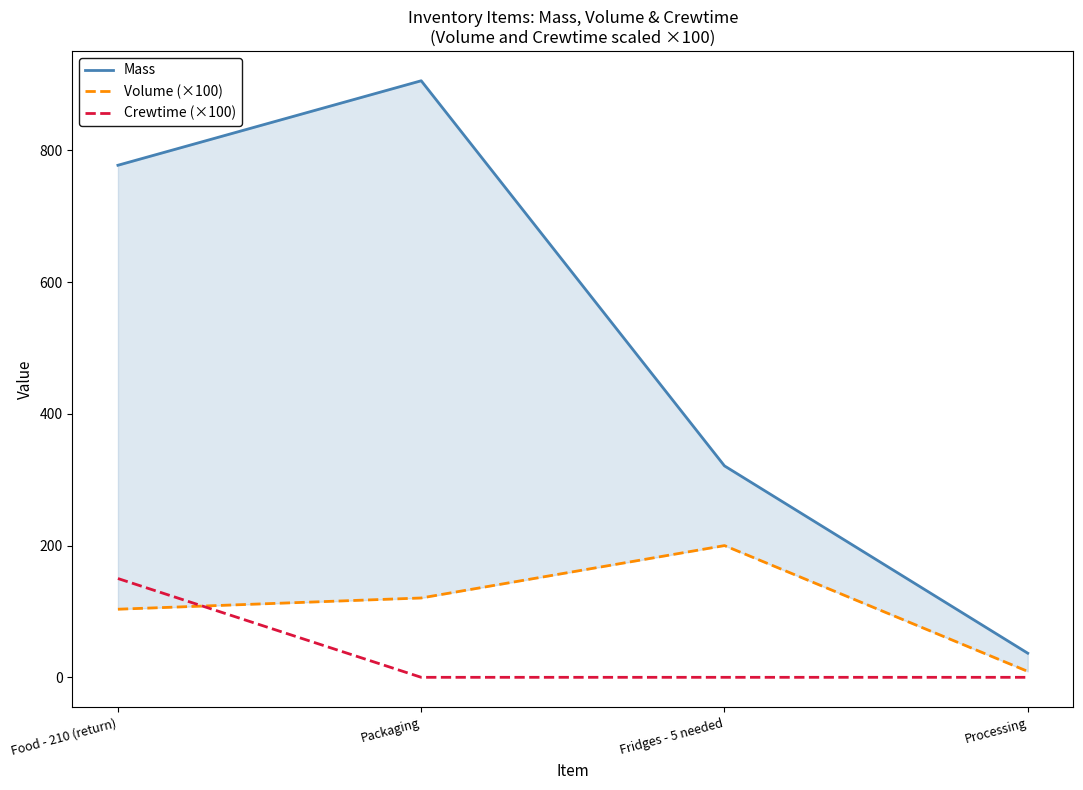

What is the maximum value shown in the chart?

905.7